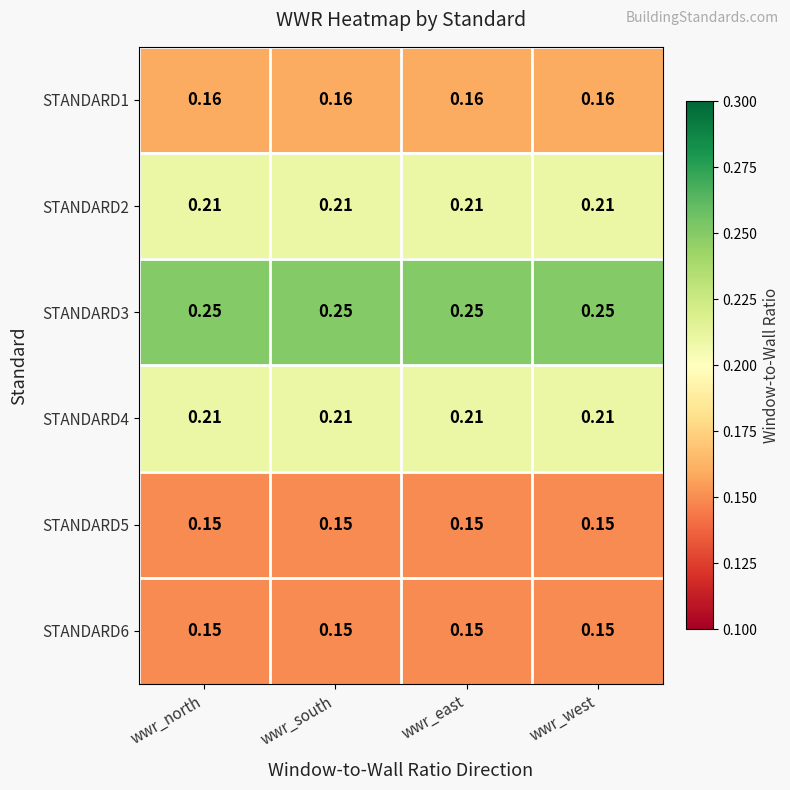

Is the value of STANDARD6 at wwr_north greater than the value of STANDARD3 at wwr_south?

No